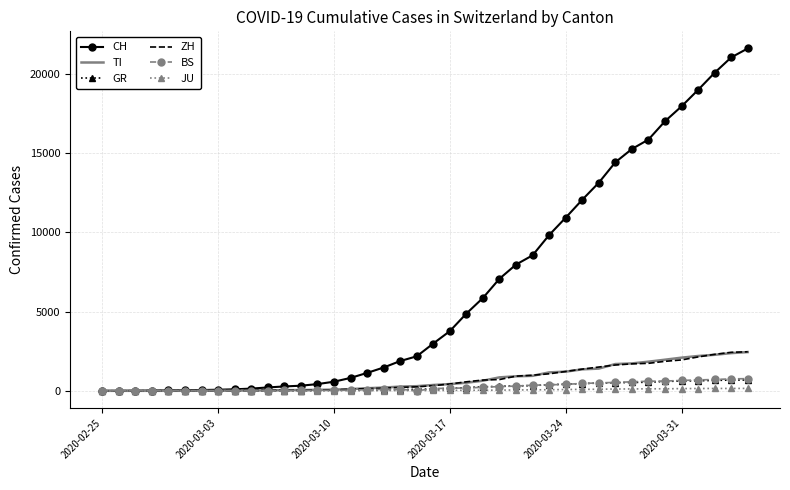

What is the highest value of the TI series?

2442